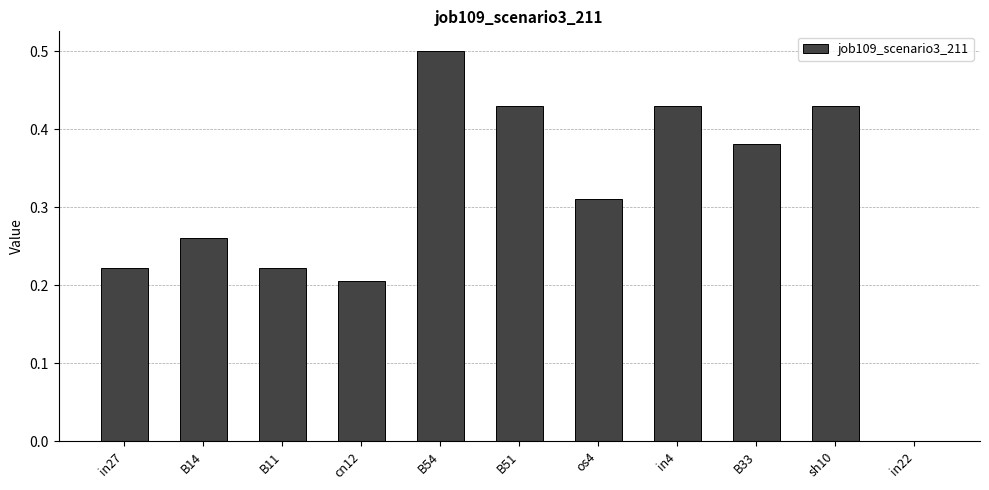

What is the sum of all values?

3.4